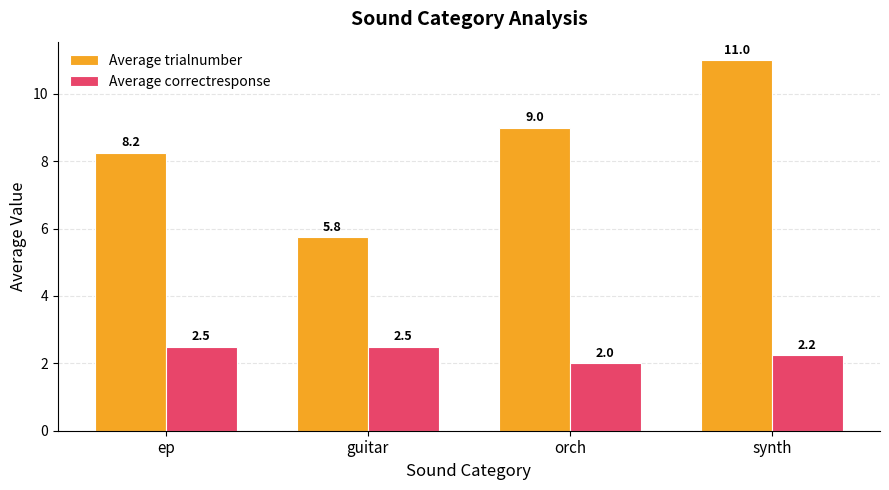

At which category does the chart reach its minimum across all series?

orch